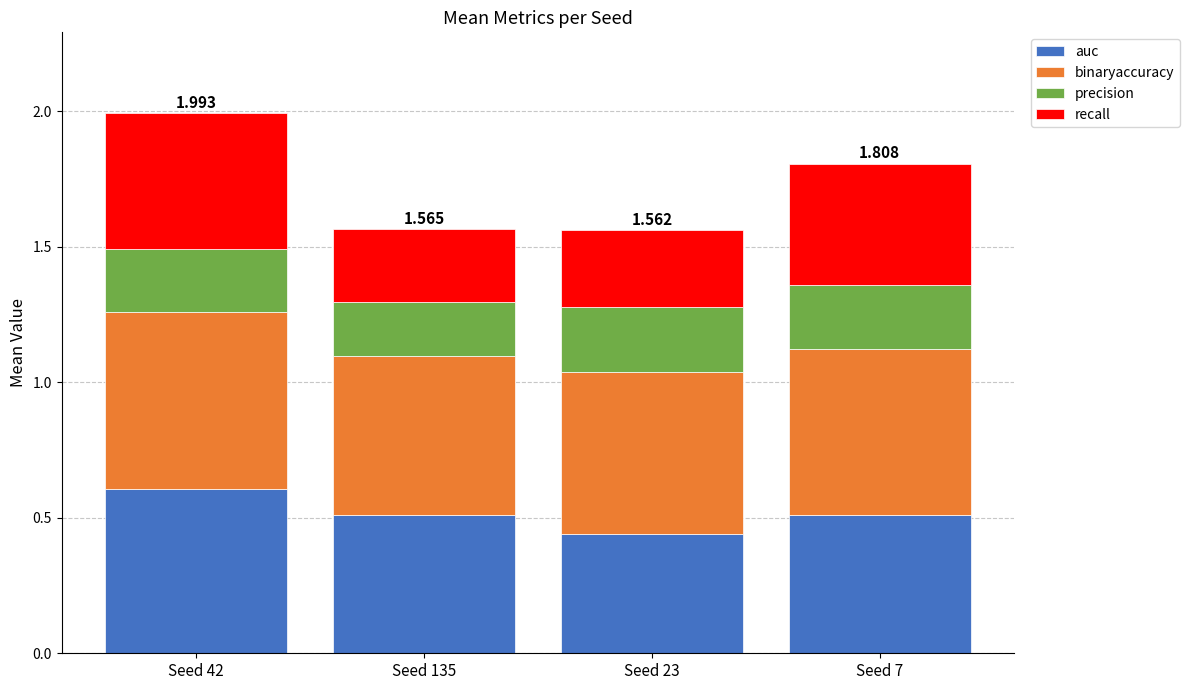

Between Seed 135 and Seed 23, which series saw the biggest shift?

auc